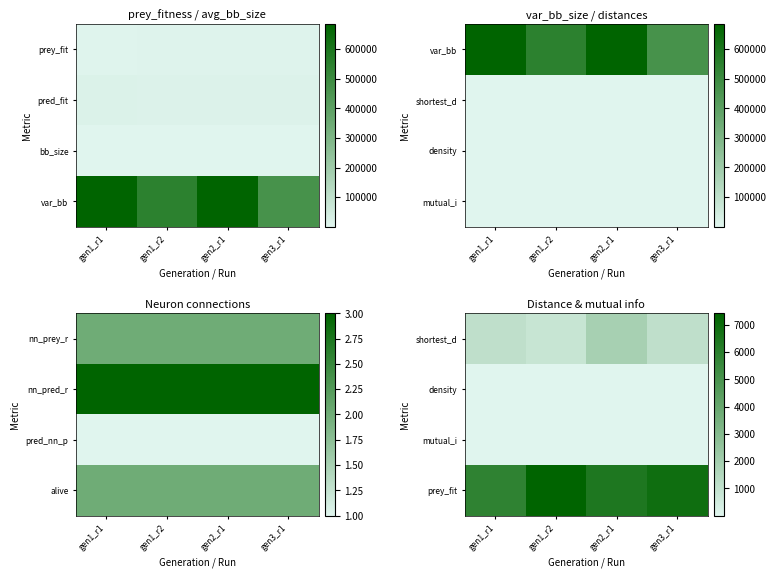

What is the sum of the shortest_d values at gen1_r2 and gen2_r1?

2700.8